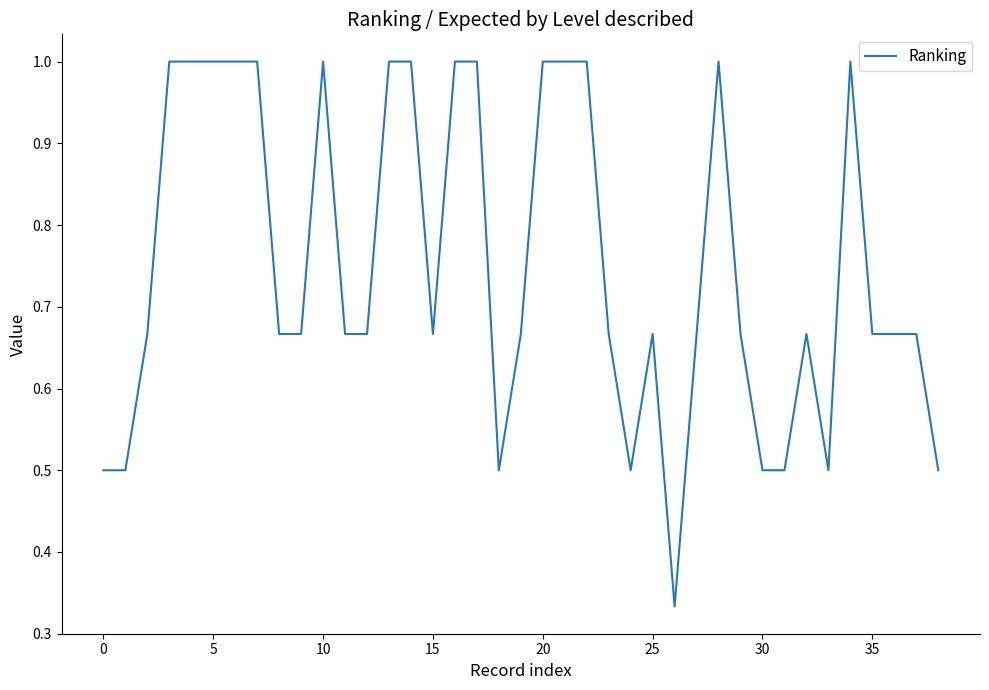

Does the chart have visible grid lines?

No